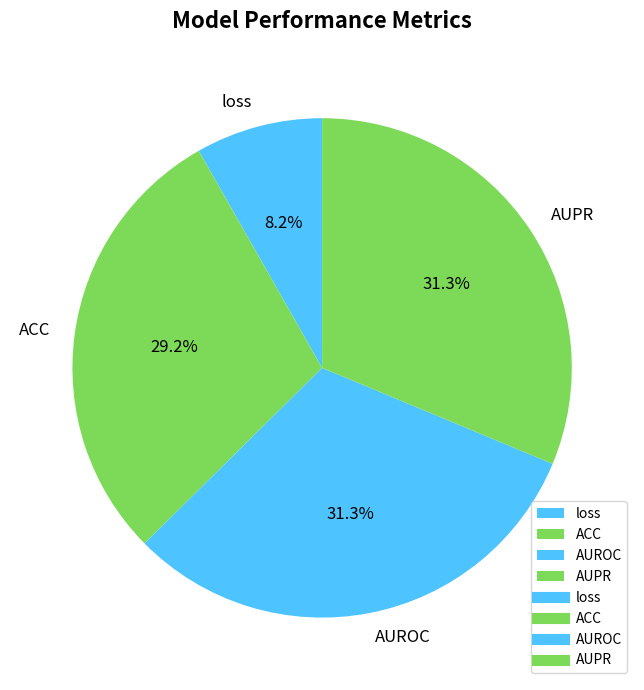

To the nearest percent, what percentage of the pie is AUROC?

31%